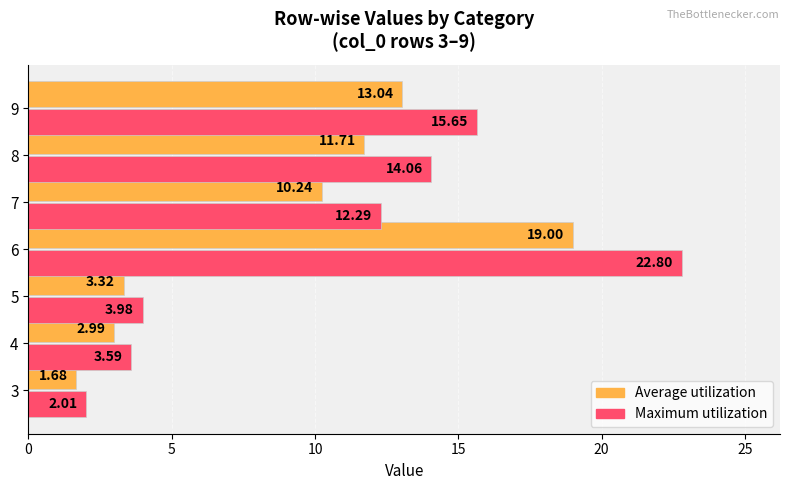

Rank the series by their maximum value, from lowest to highest.

Average utilization, Maximum utilization